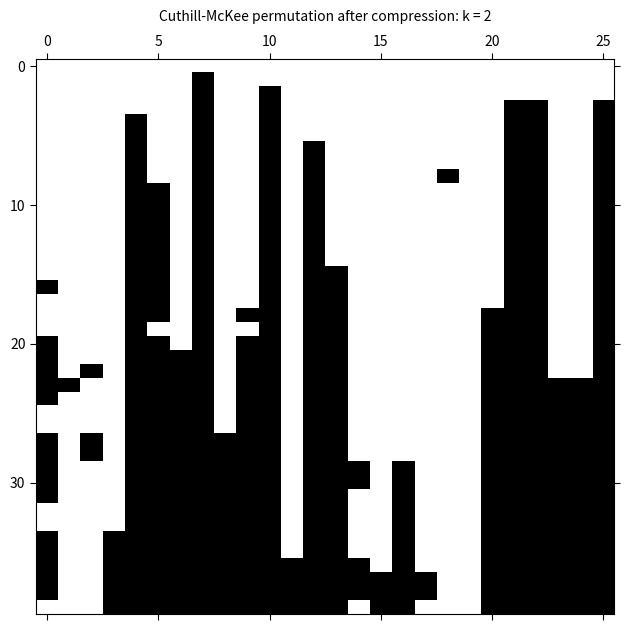

What is the greatest value displayed?

1